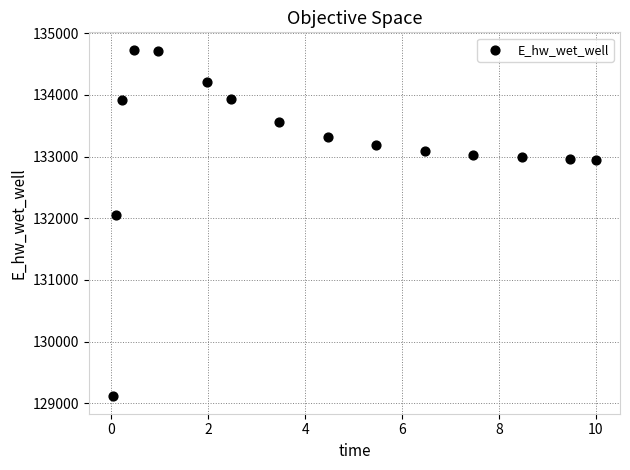

What is the range of Y values (max minus min)?

5624.6